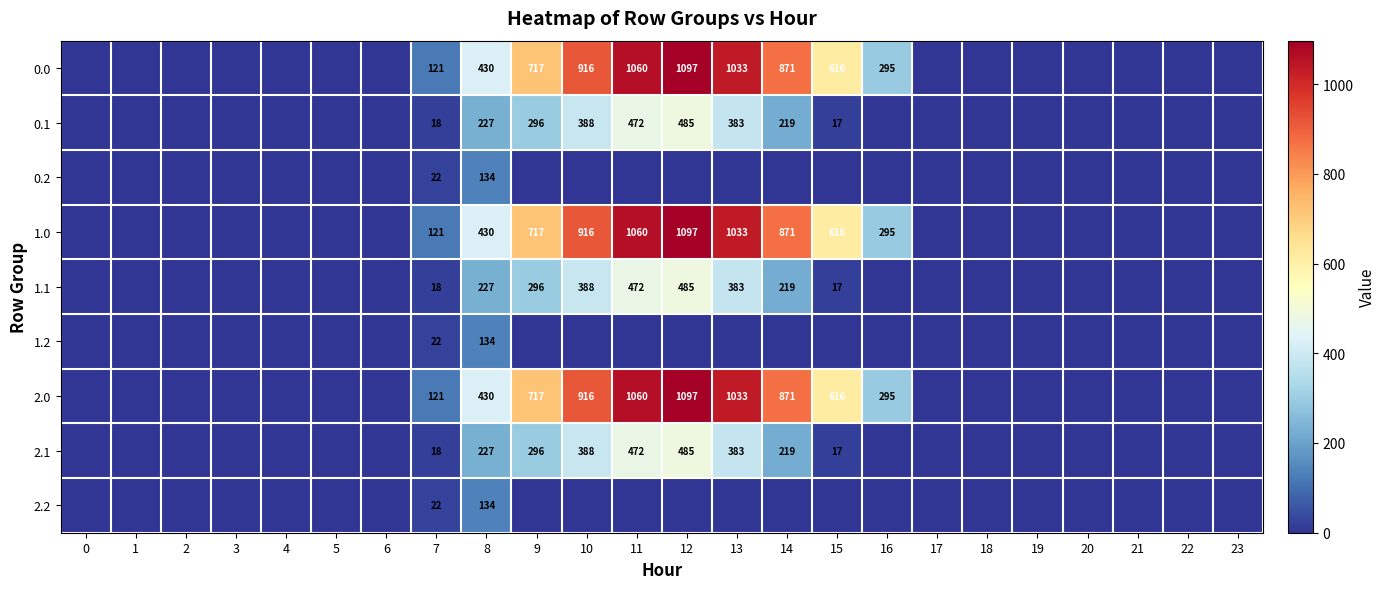

Is it true that 1.1 equals 485 at 12?

True